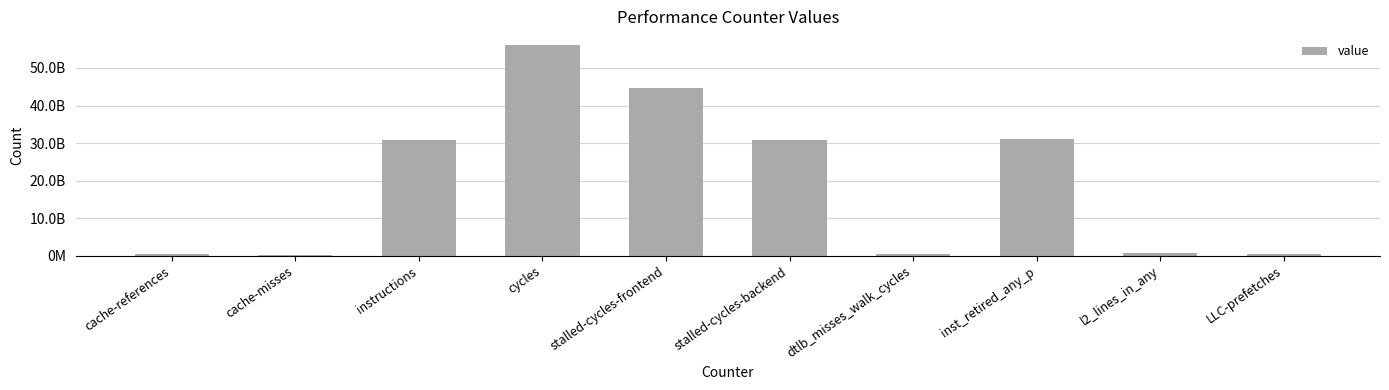

Are the bars horizontal?

No